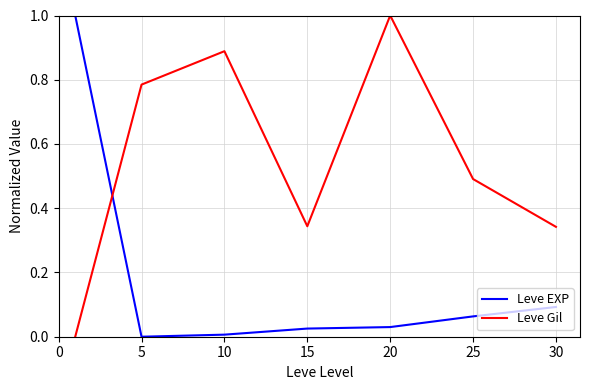

Is this an area chart (filled region under the line)?

No